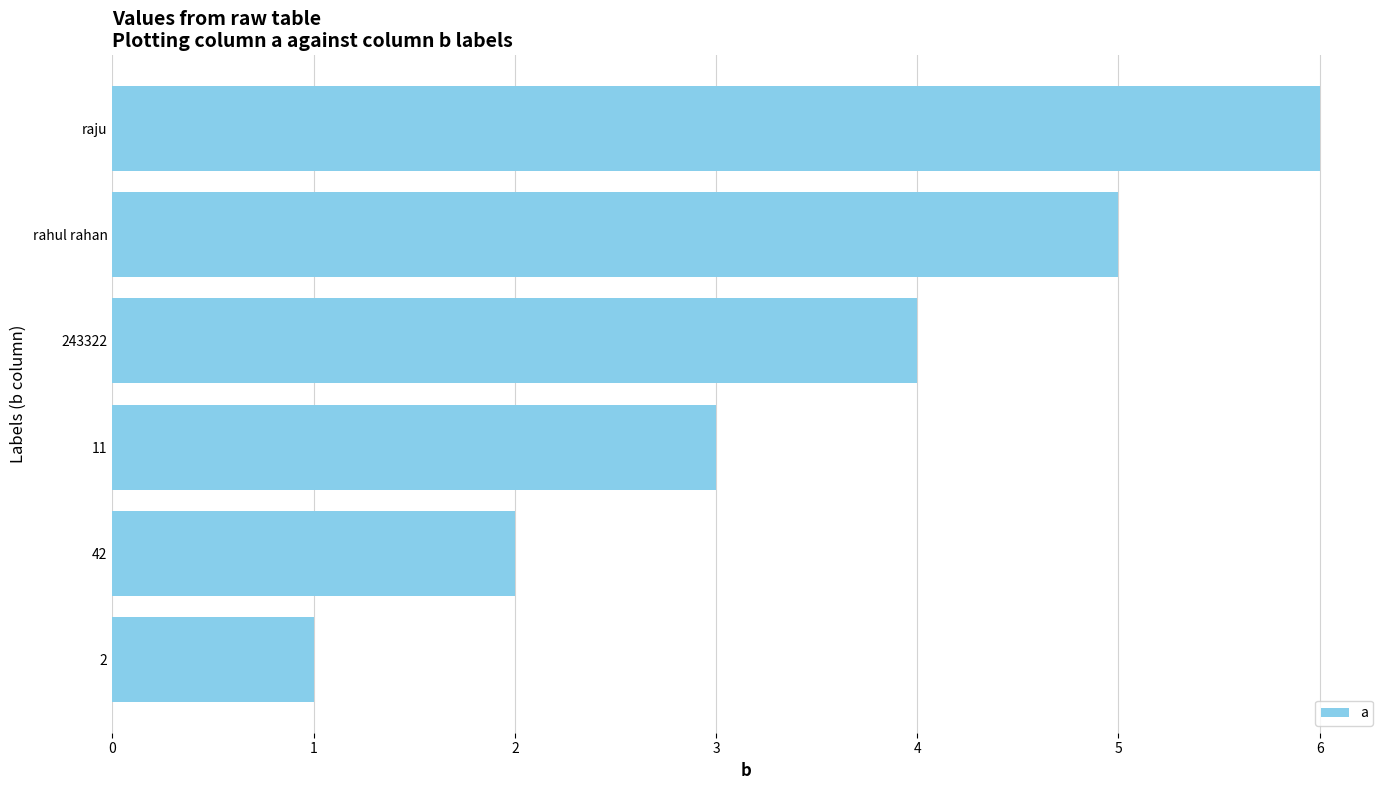

True or false: the data shows 3 at raju.

False